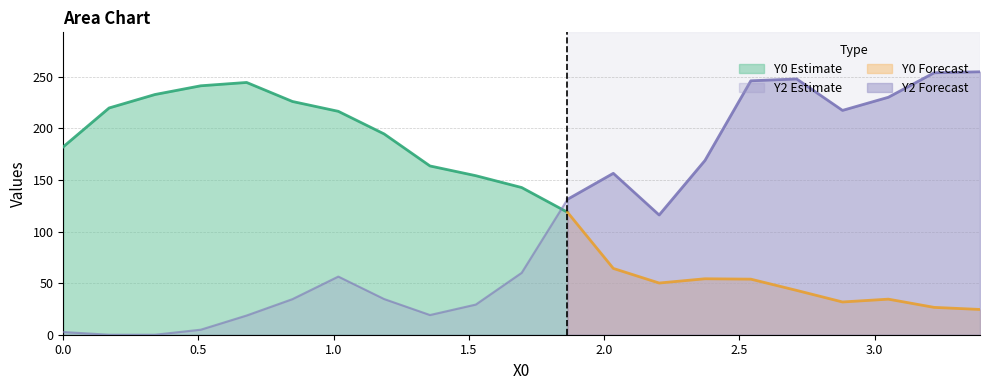

At which category is the sum across all series the highest?

15